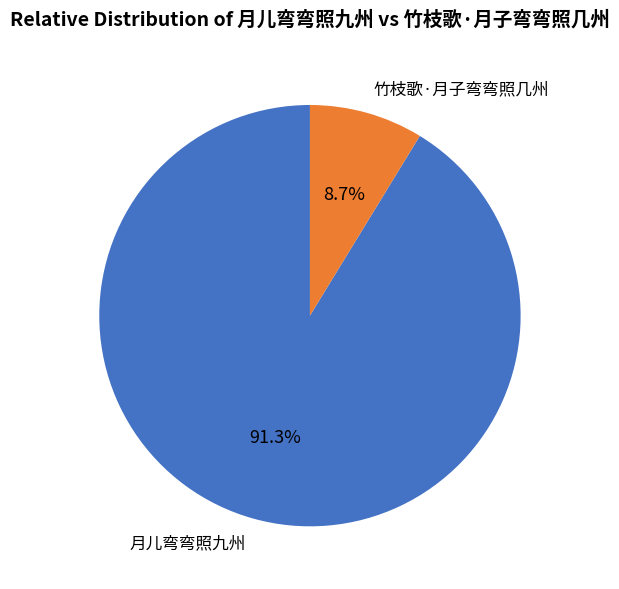

What portion of the pie excludes 竹枝歌·月子弯弯照几州?

91.3%